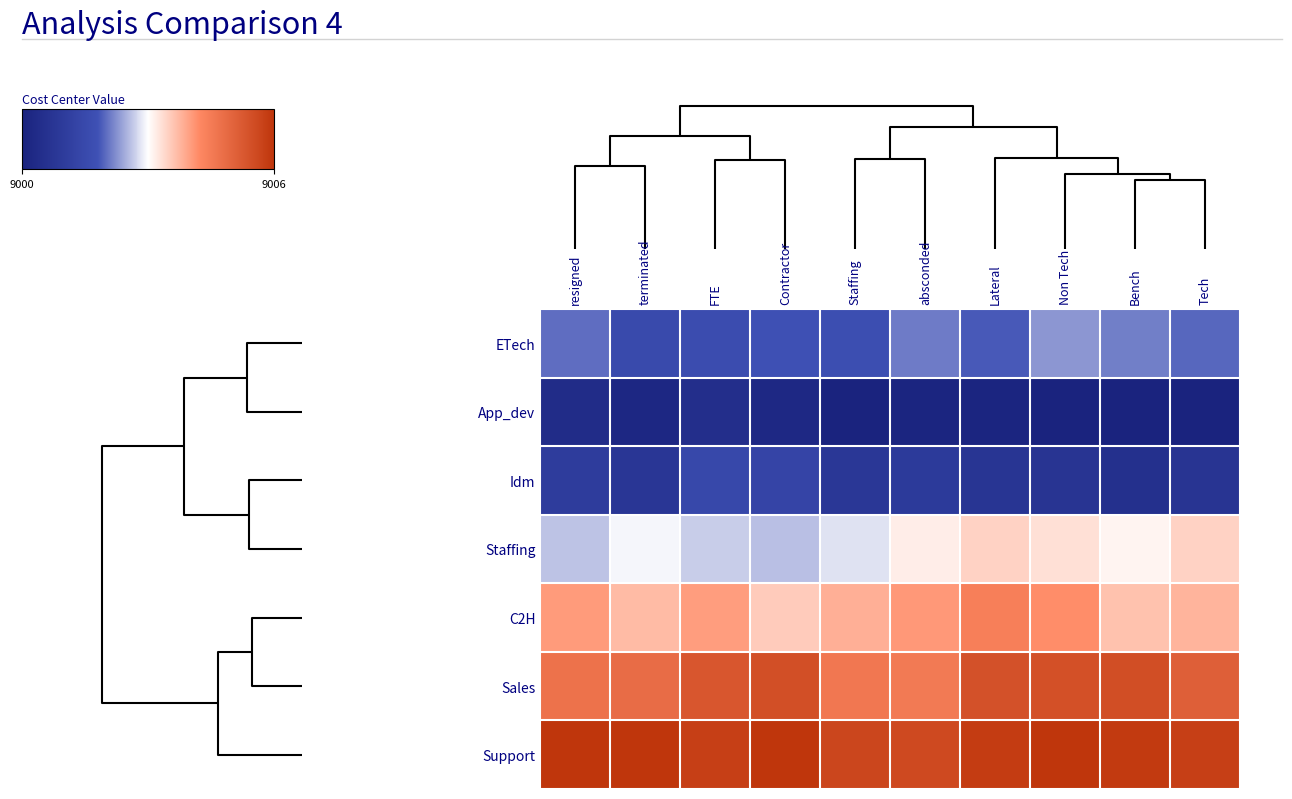

Reading left to right, extract all data points from this chart.

ETech: resigned=9002.0	terminated=9001.5	FTE=9001.6	Contractor=9001.8	Staffing=9001.7	absconded=9002.1	Lateral=9001.9	Non Tech=9002.3	Bench=9002.1	Tech=9002.0
App_dev: resigned=9000.4	terminated=9000.2	FTE=9000.5	Contractor=9000.2	Staffing=8999.6	absconded=9000.1	Lateral=9000.1	Non Tech=8999.7	Bench=8999.9	Tech=8999.7
Idm: resigned=9001.0	terminated=9000.8	FTE=9001.5	Contractor=9001.3	Staffing=9000.8	absconded=9000.9	Lateral=9000.7	Non Tech=9000.7	Bench=9000.5	Tech=9000.7
Staffing: resigned=9002.6	terminated=9002.9	FTE=9002.7	Contractor=9002.6	Staffing=9002.8	absconded=9003.2	Lateral=9003.4	Non Tech=9003.3	Bench=9003.1	Tech=9003.5
C2H: resigned=9004.0	terminated=9003.7	FTE=9004.0	Contractor=9003.5	Staffing=9003.8	absconded=9004.0	Lateral=9004.4	Non Tech=9004.2	Bench=9003.6	Tech=9003.8
Sales: resigned=9004.7	terminated=9004.8	FTE=9005.3	Contractor=9005.4	Staffing=9004.6	absconded=9004.5	Lateral=9005.4	Non Tech=9005.4	Bench=9005.5	Tech=9005.1
Support: resigned=9006.3	terminated=9006.5	FTE=9005.8	Contractor=9006.3	Staffing=9005.6	absconded=9005.6	Lateral=9005.9	Non Tech=9006.0	Bench=9005.9	Tech=9005.8